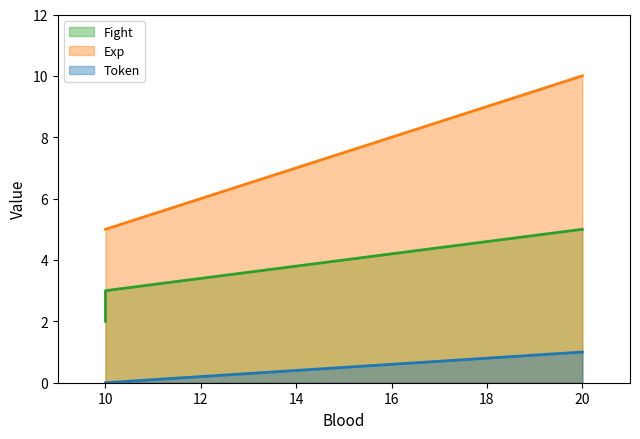

What is the difference between the Exp values at 20 and 10?

5